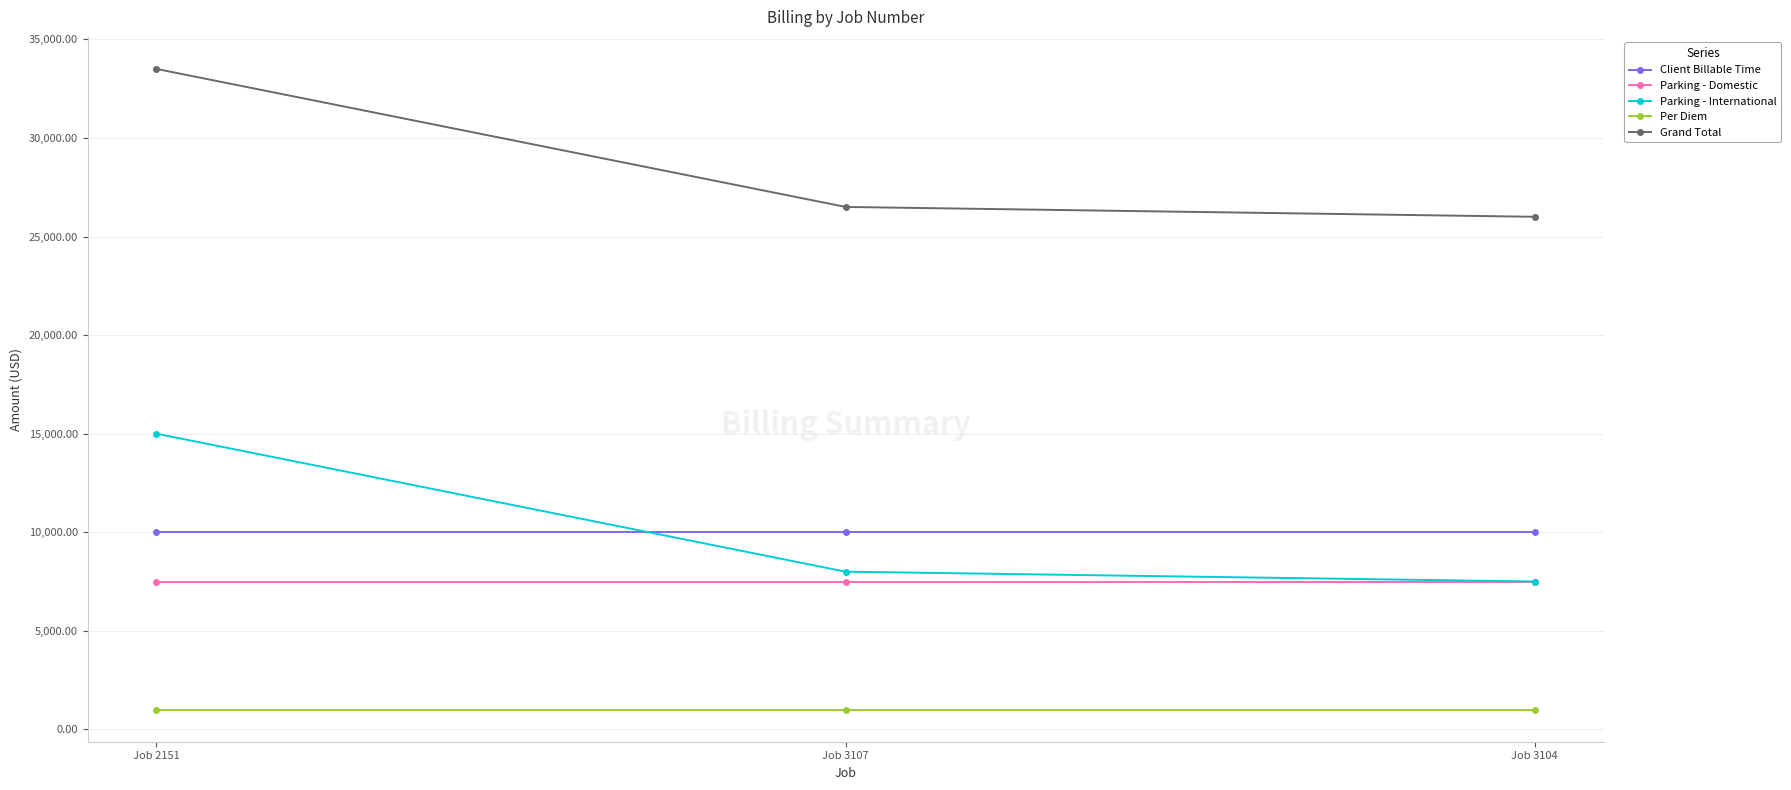

Rank the series by their maximum value, from lowest to highest.

Per Diem, Parking - Domestic, Client Billable Time, Parking - International, Grand Total